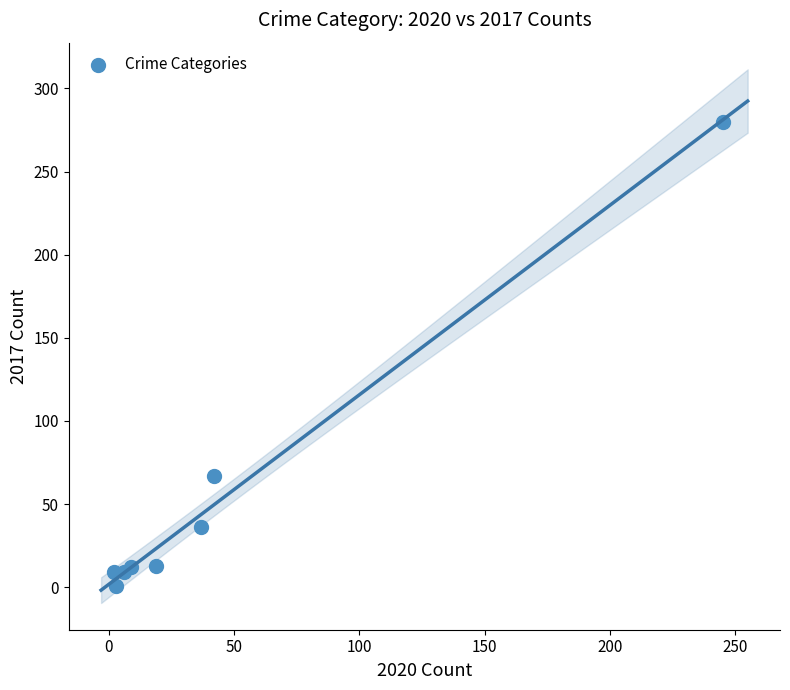

What is the average X value?

45